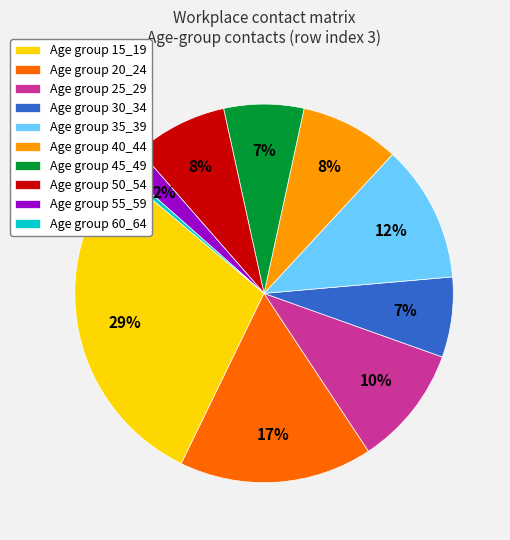

How many slices are in this pie chart?

10